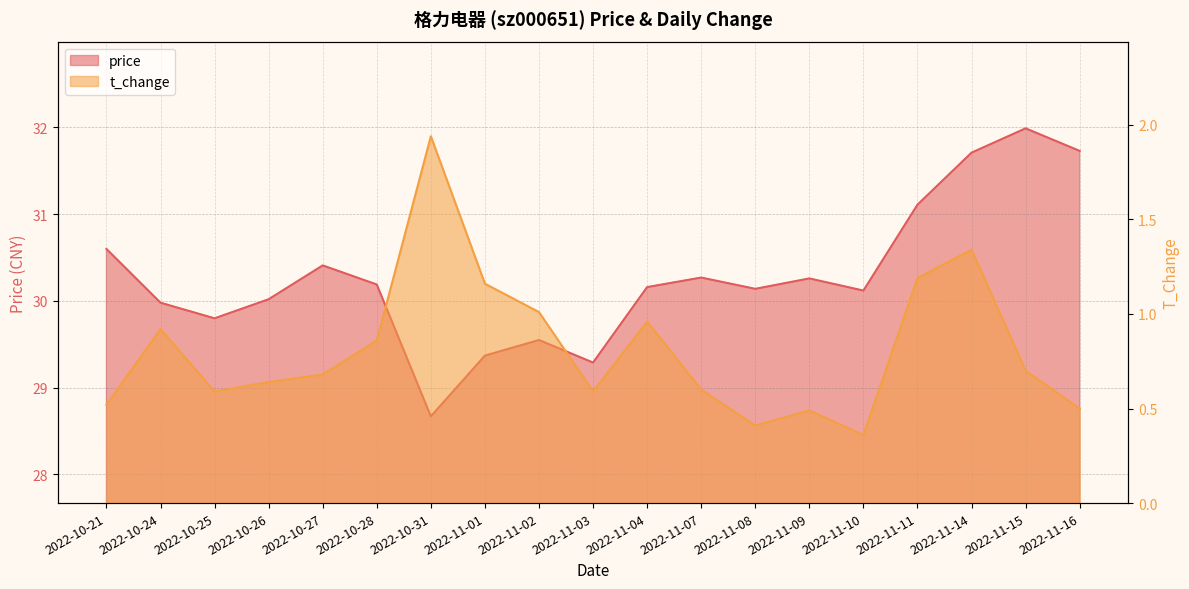

Reading left to right, what are all the values shown in this chart?

price: 2022-10-21=30.6	2022-10-24=30.0	2022-10-25=29.8	2022-10-26=30.0	2022-10-27=30.4	2022-10-28=30.2	2022-10-31=28.7	2022-11-01=29.4	2022-11-02=29.6	2022-11-03=29.3	2022-11-04=30.2	2022-11-07=30.3	2022-11-08=30.1	2022-11-09=30.3	2022-11-10=30.1	2022-11-11=31.1	2022-11-14=31.7	2022-11-15=32.0	2022-11-16=31.7
t_change: 2022-10-21=0.5	2022-10-24=0.9	2022-10-25=0.6	2022-10-26=0.6	2022-10-27=0.7	2022-10-28=0.9	2022-10-31=1.9	2022-11-01=1.2	2022-11-02=1.0	2022-11-03=0.6	2022-11-04=1.0	2022-11-07=0.6	2022-11-08=0.4	2022-11-09=0.5	2022-11-10=0.4	2022-11-11=1.2	2022-11-14=1.3	2022-11-15=0.7	2022-11-16=0.5